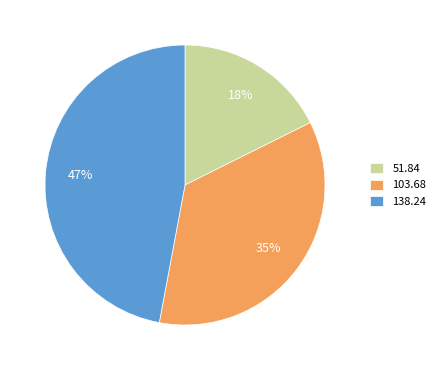

To the nearest percent, what is the difference between the largest and smallest slice percentages?

29%